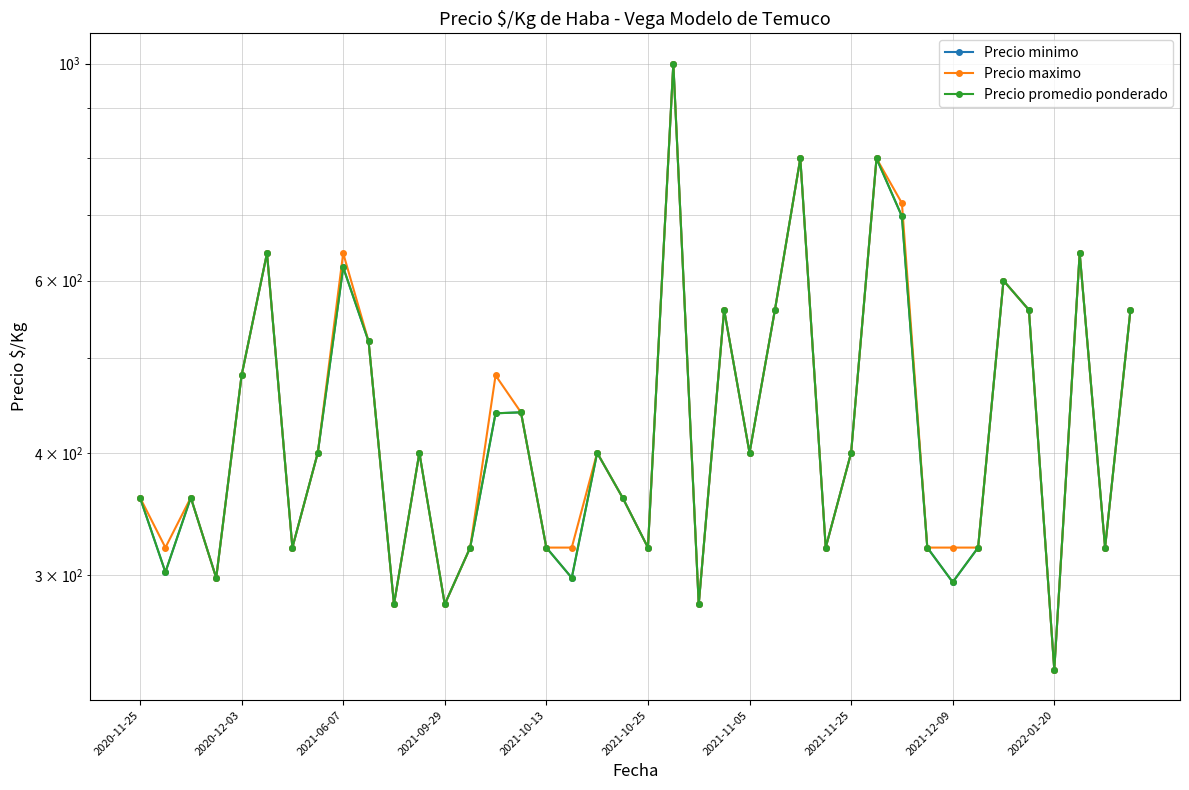

What is the difference between the second highest and second lowest values in the Precio maximo series?

520